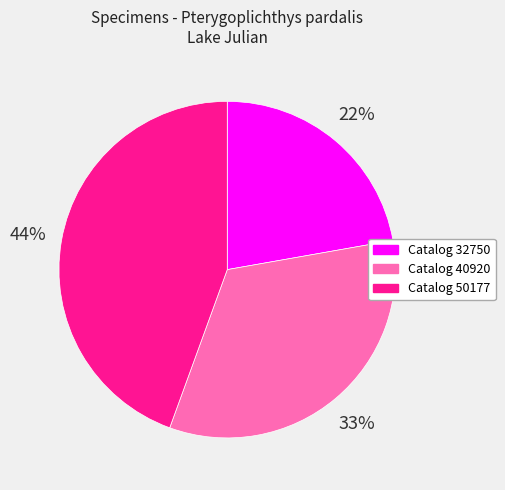

Does any single category account for the majority?

No